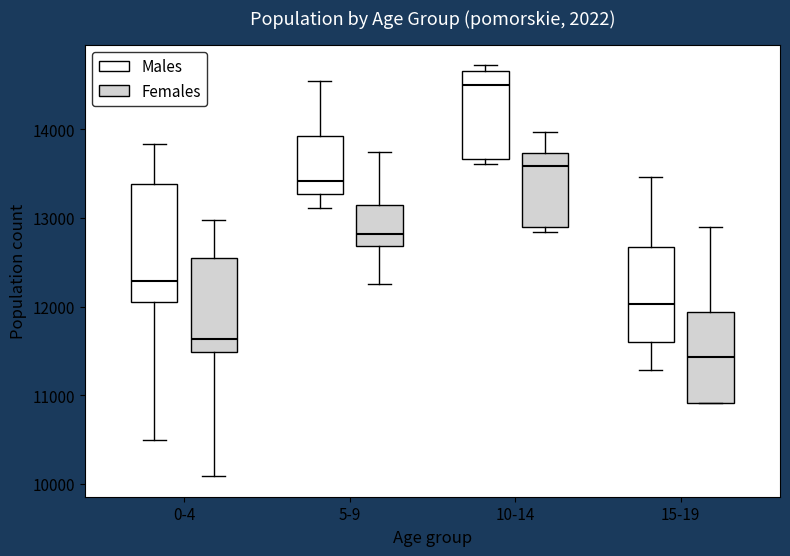

Which box's median line is the highest?

10-14 (Males)